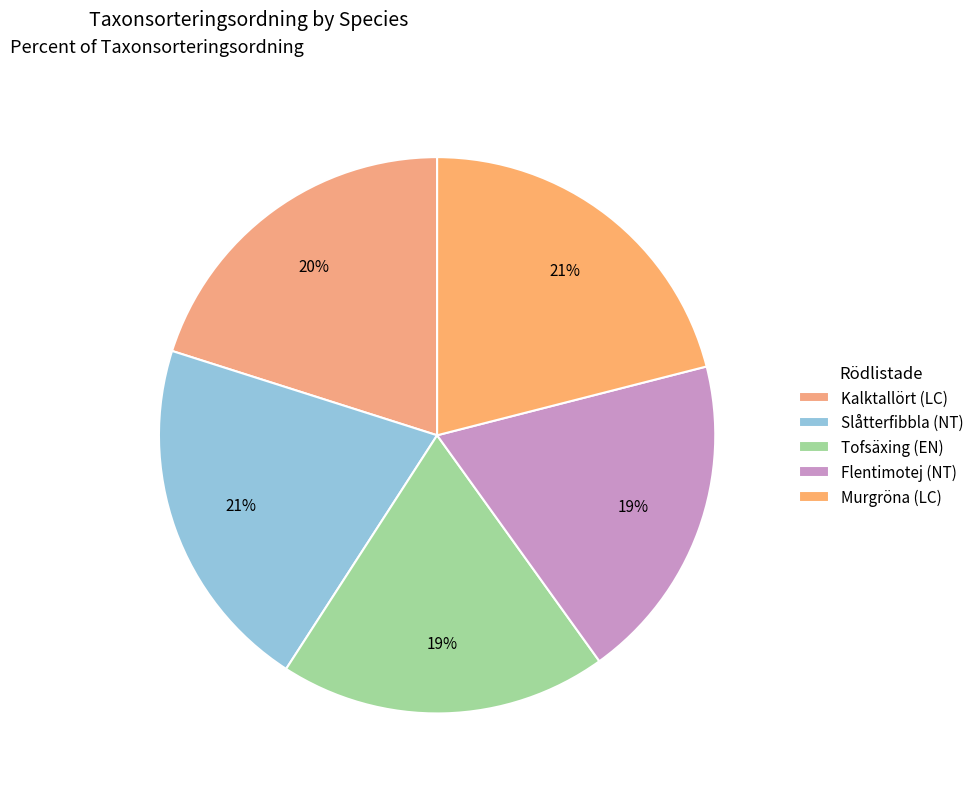

How many segments does this pie chart have?

5